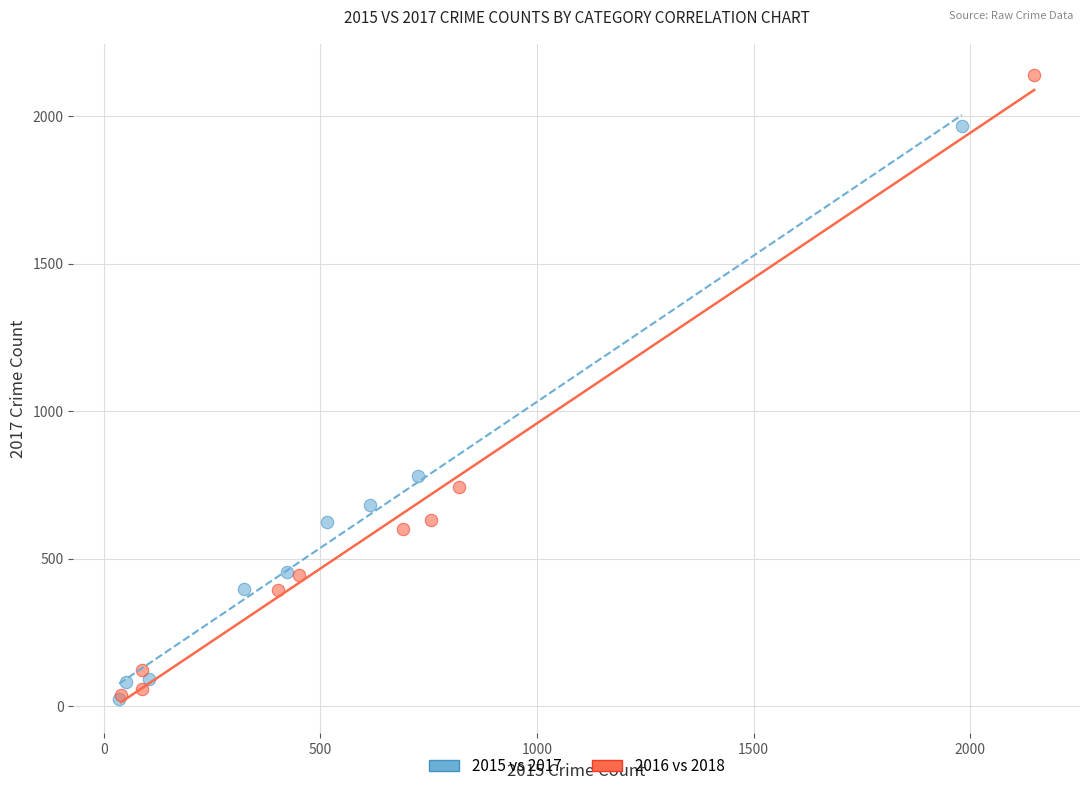

Which series has the widest spread of Y values?

2016 vs 2018